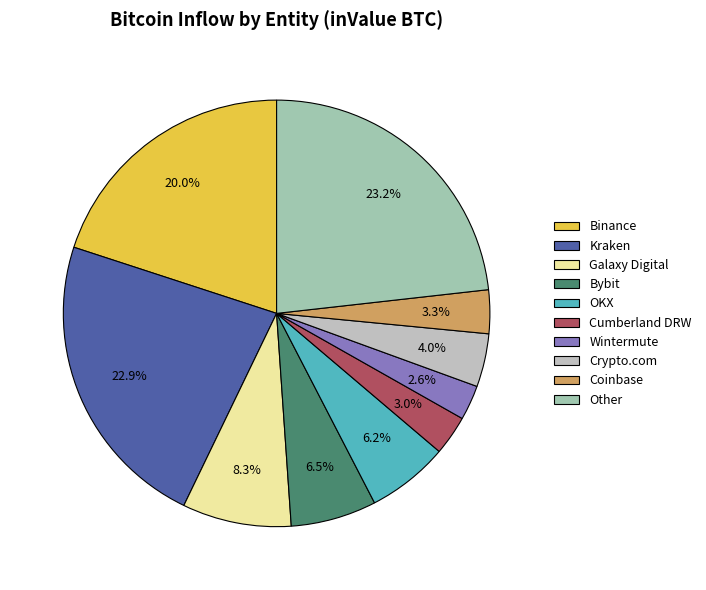

What is the change in value from Wintermute to Coinbase?

+6539.9